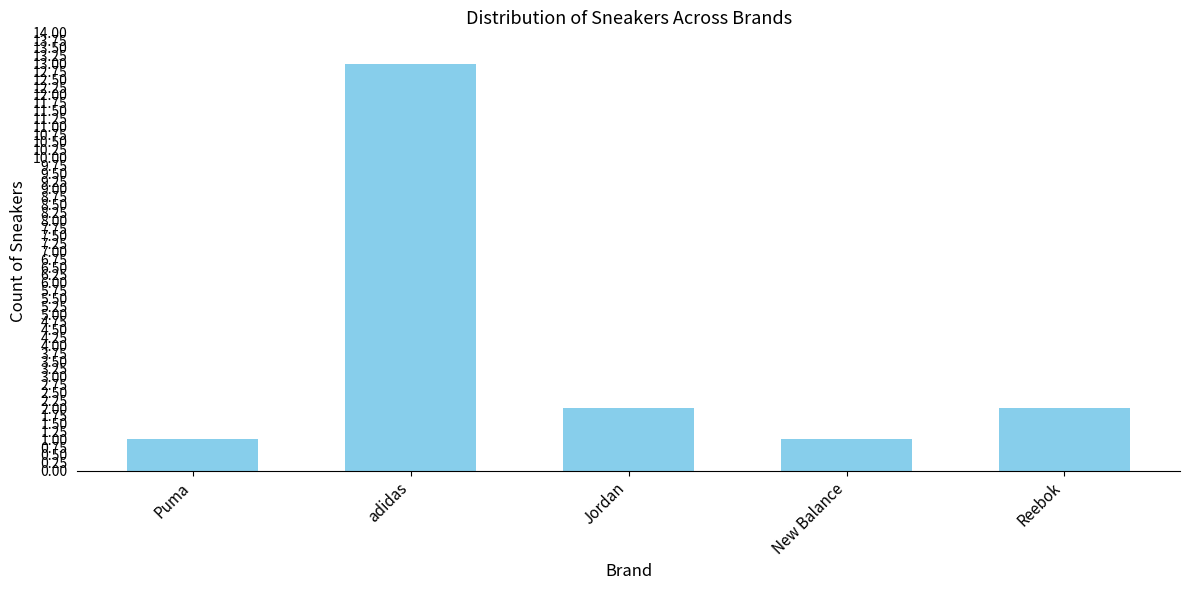

How many series are shown in this chart?

1